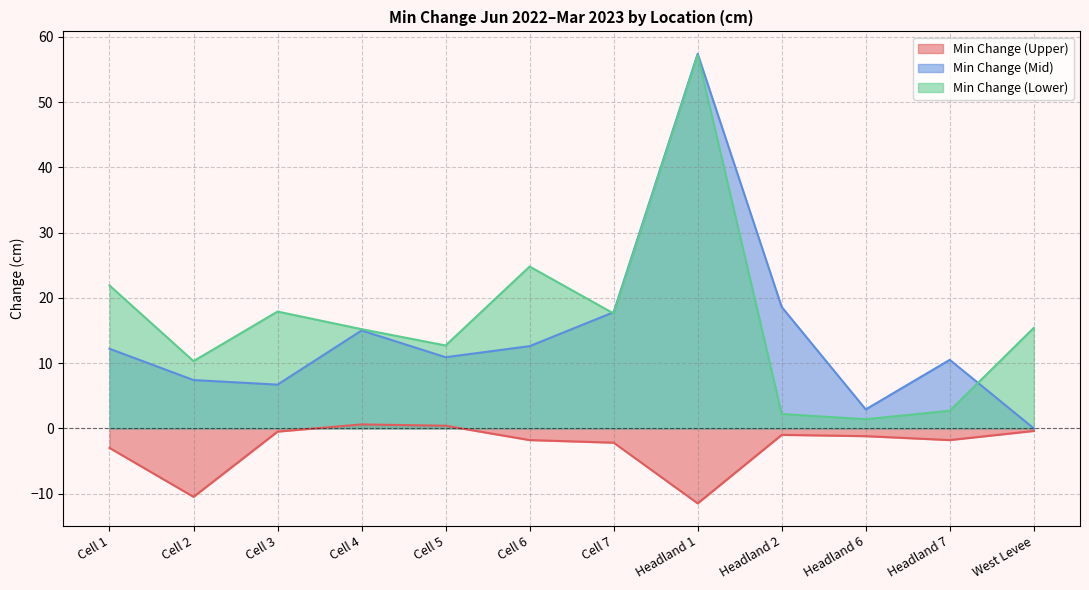

How many categories are shown in the chart?

12